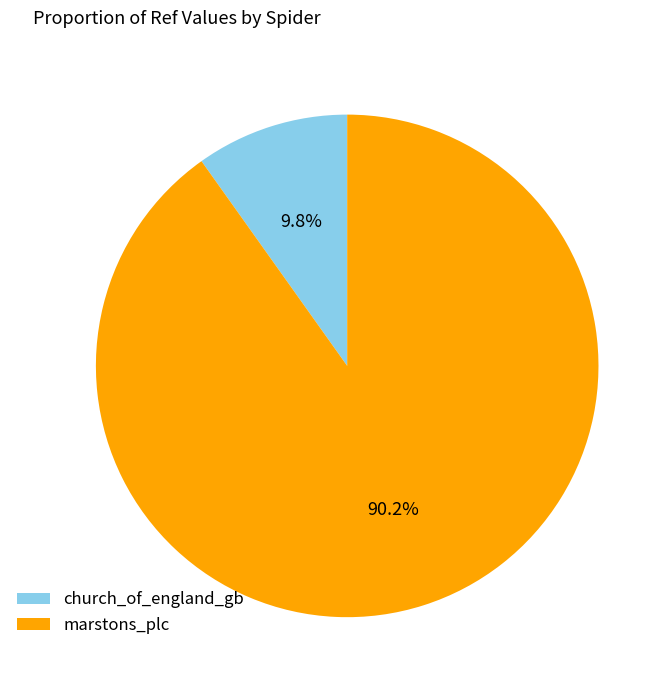

To the nearest percent, what is the combined percentage of marstons_plc and church_of_england_gb?

100%